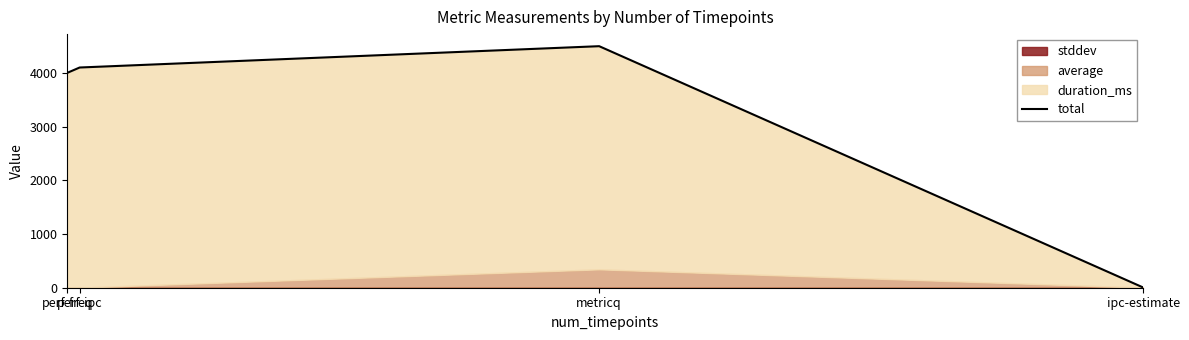

Is it true that the value at perf-freq is 1007.7?

False